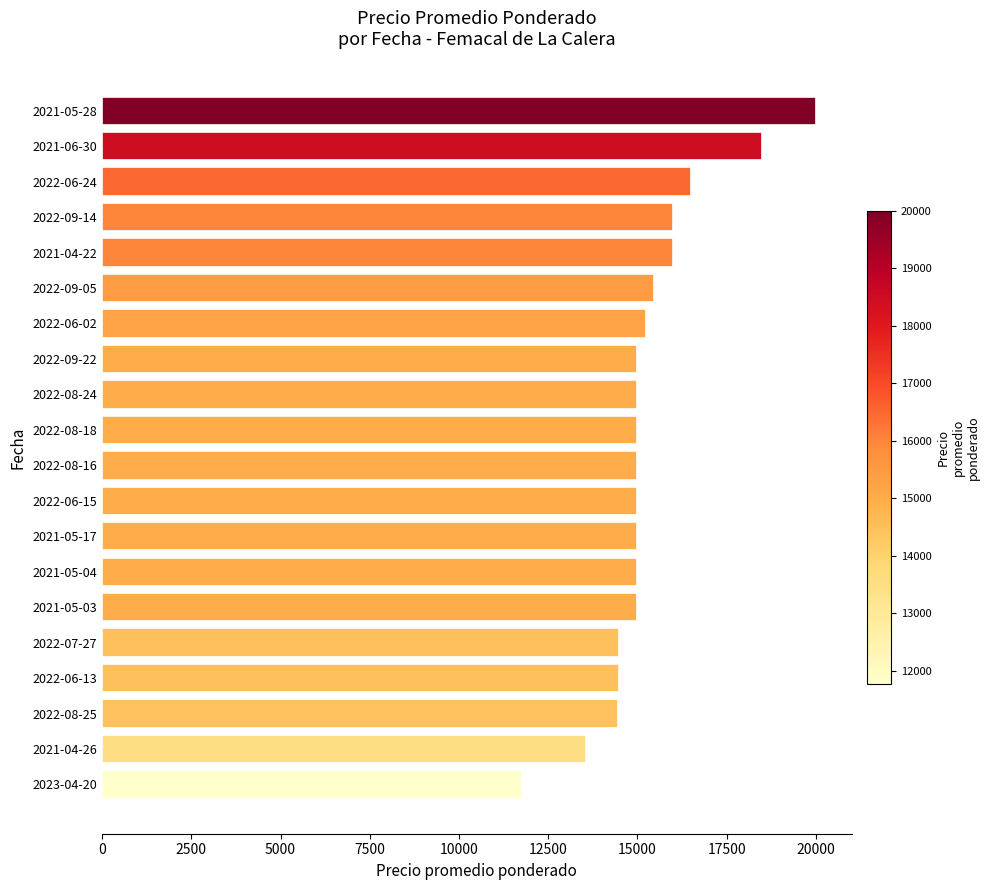

What is the label of the 16th bar from the bottom?

2021-04-22